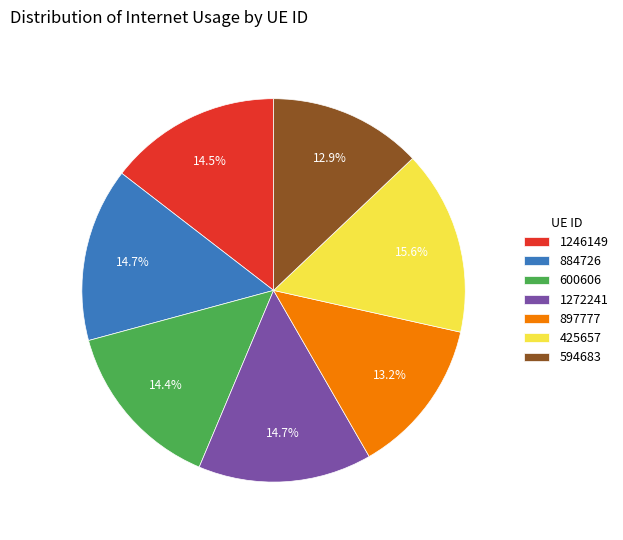

What percentage do 425657 and 897777 together represent?

28.8%